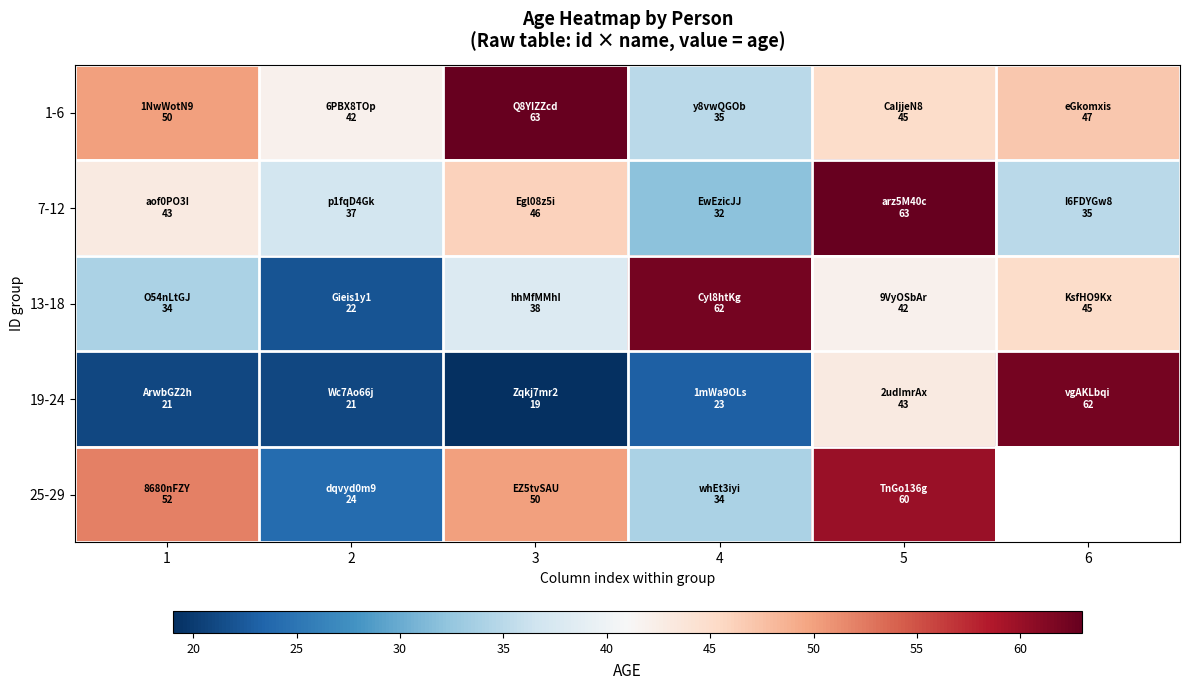

What is the greatest value displayed?

63.0